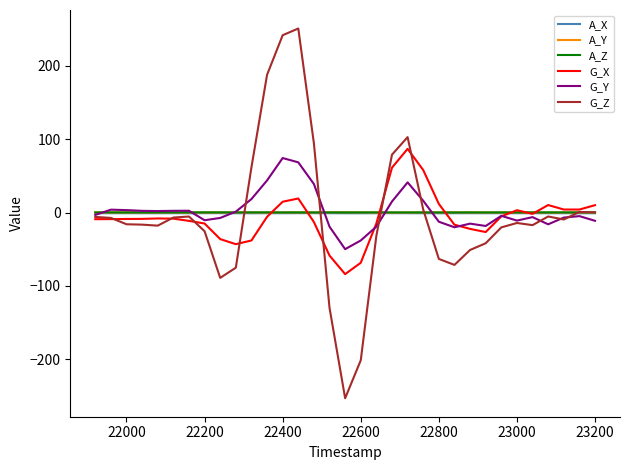

What is the maximum value for G_Z?

250.7